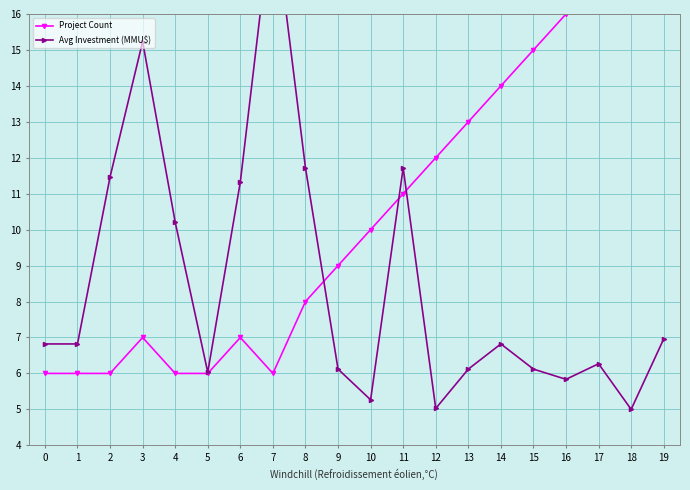

How many lines are shown in the chart?

2